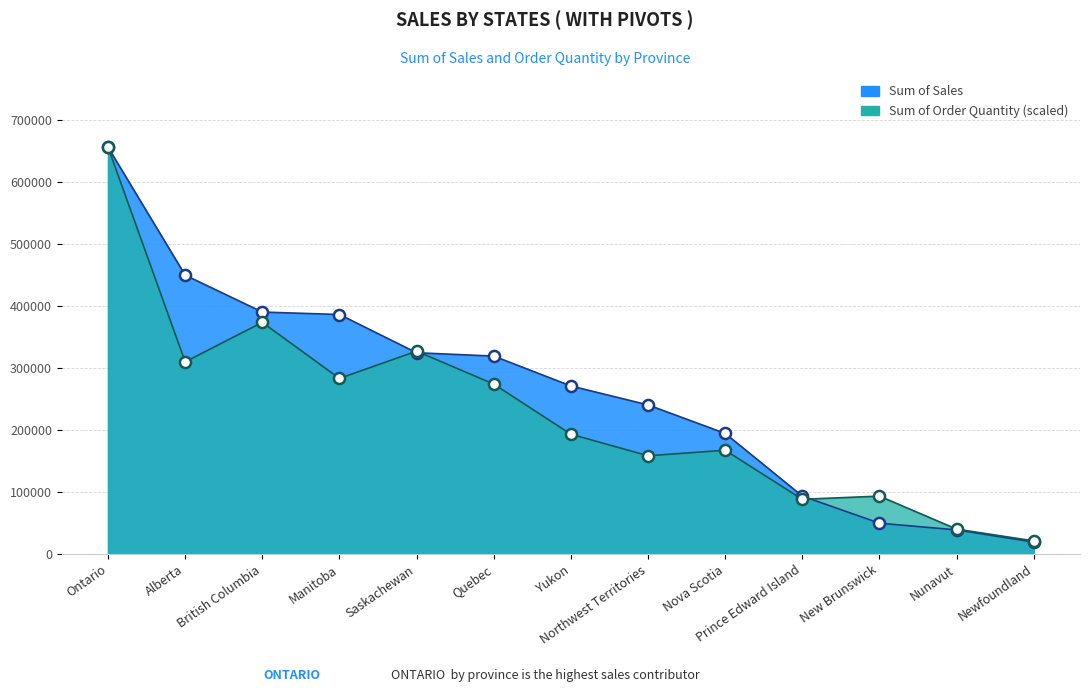

At which label is Sum of Sales closest to 338028?

Saskachewan